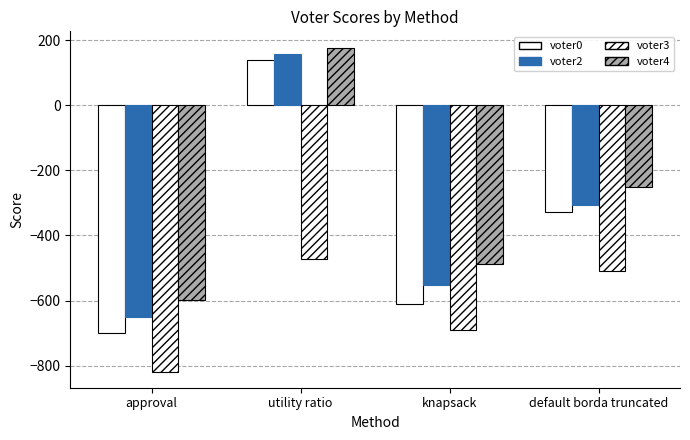

What is the smallest value displayed?

-818